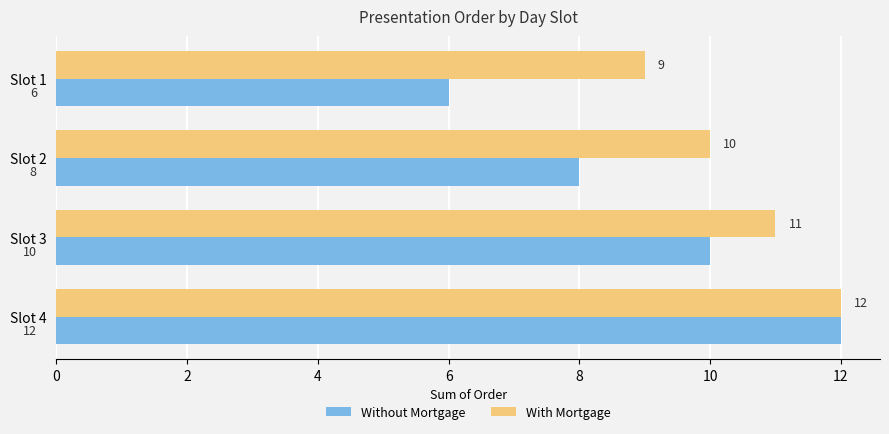

Which series changed the most between Slot 1 and Slot 2?

Without Mortgage